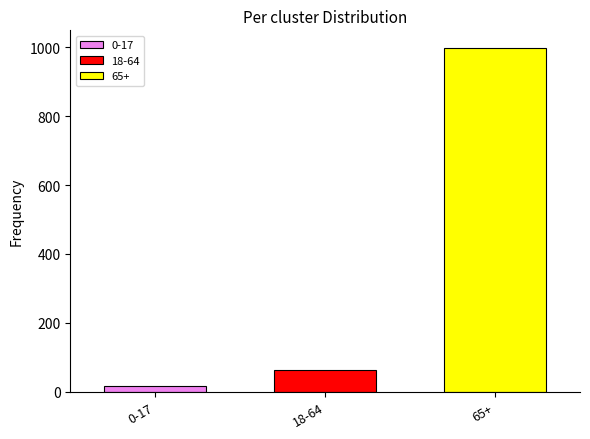

Which series has the widest spread of values?

0-17